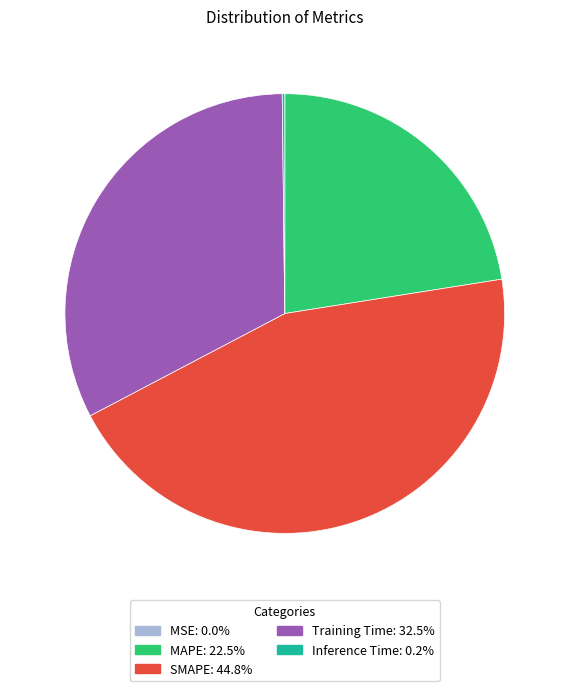

Is the sum of SMAPE and Training Time greater than half?

Yes